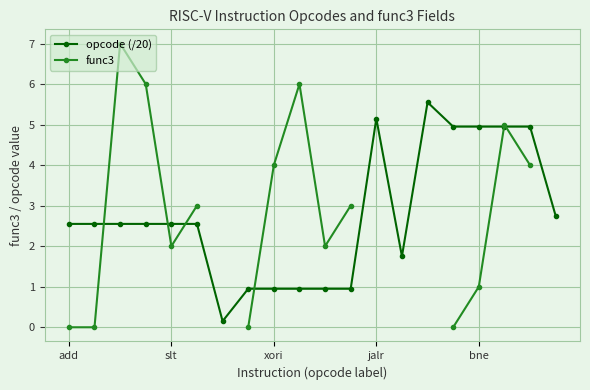

Is this an area chart (filled region under the line)?

No